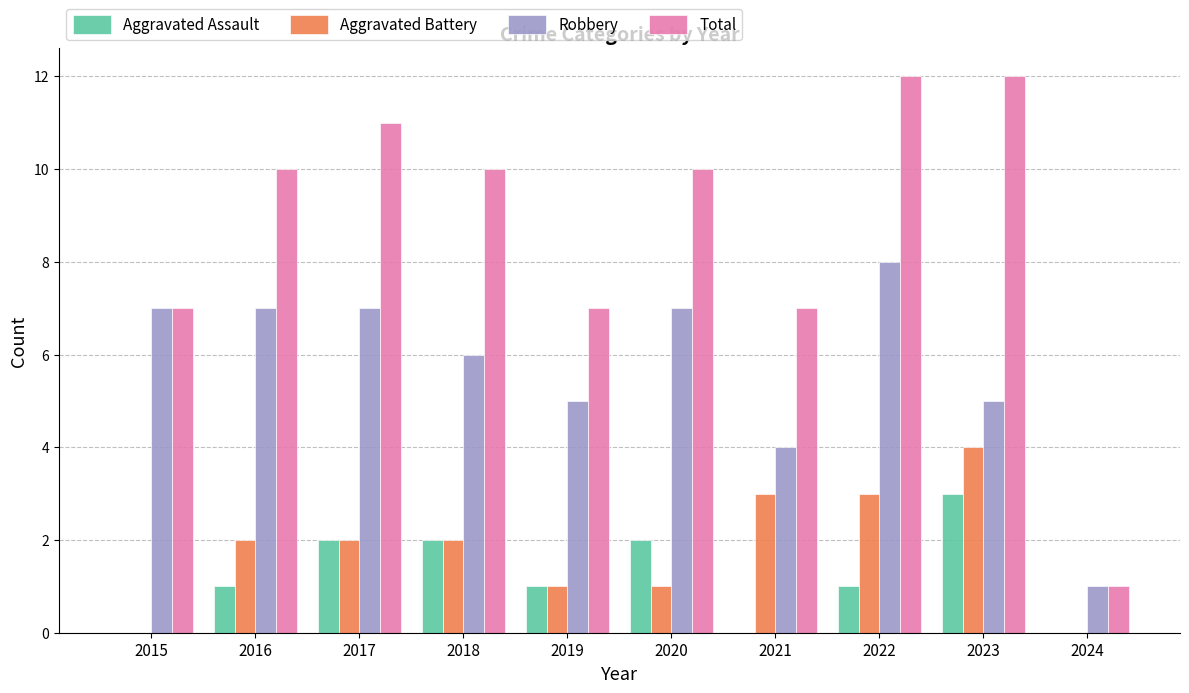

What are all the series names shown in the legend?

Aggravated Assault, Aggravated Battery, Robbery, Total